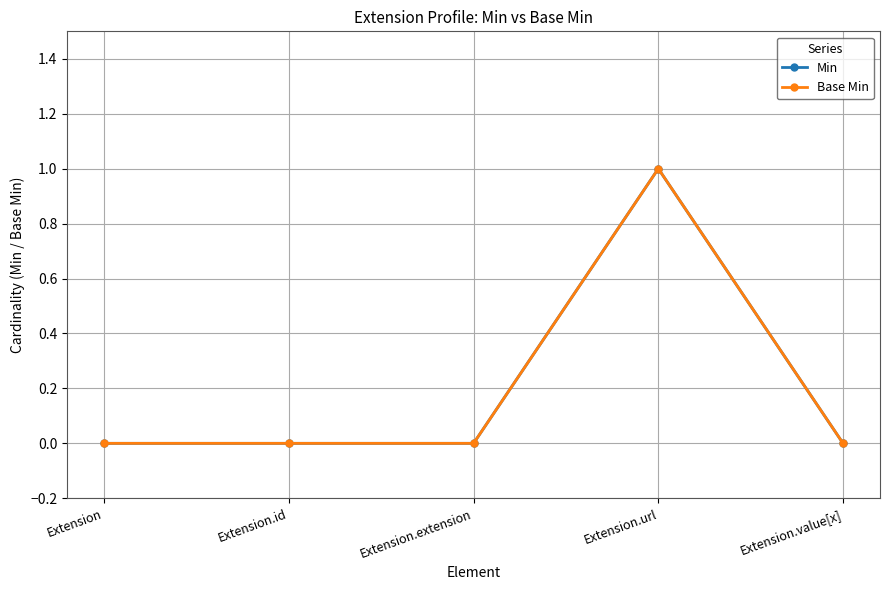

Is this an area chart (filled region under the line)?

No